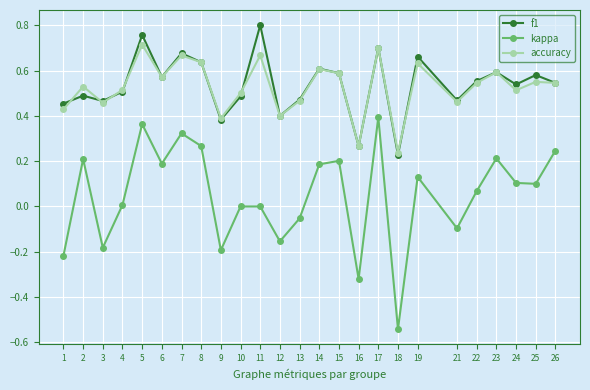

What is the sum of all f1 values?

13.4